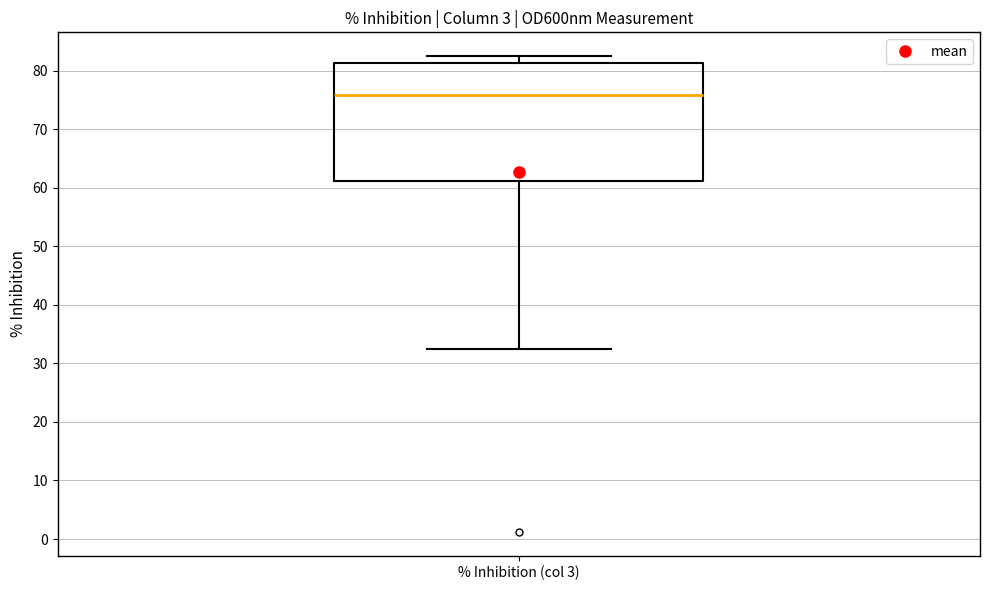

Transcribe this box plot: give where the median line is, the range the box spans, and where the two whiskers end, as read against the y-axis. The values are not printed on the chart, so give them approximately, as read against the axis.

median 76, box 61 to 81, whiskers 32 to 82